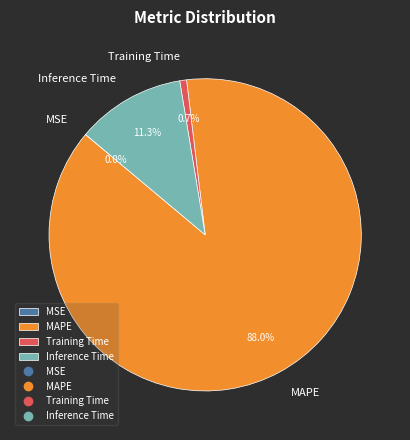

To the nearest percent, what is the average slice percentage?

25%